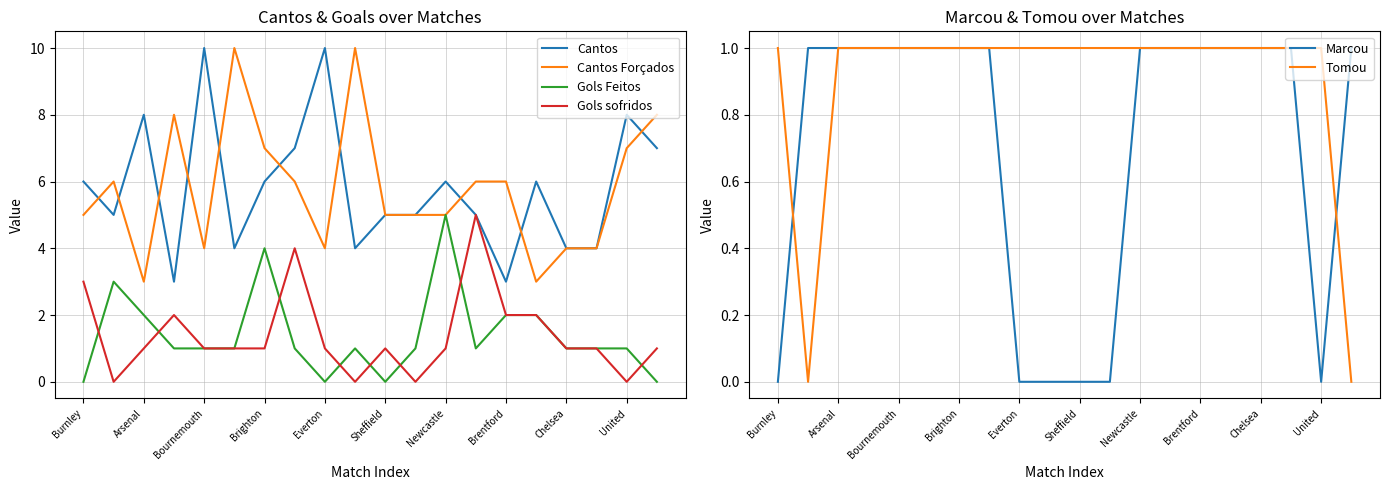

Which series changed the most between 17 and 19?

Cantos Forçados